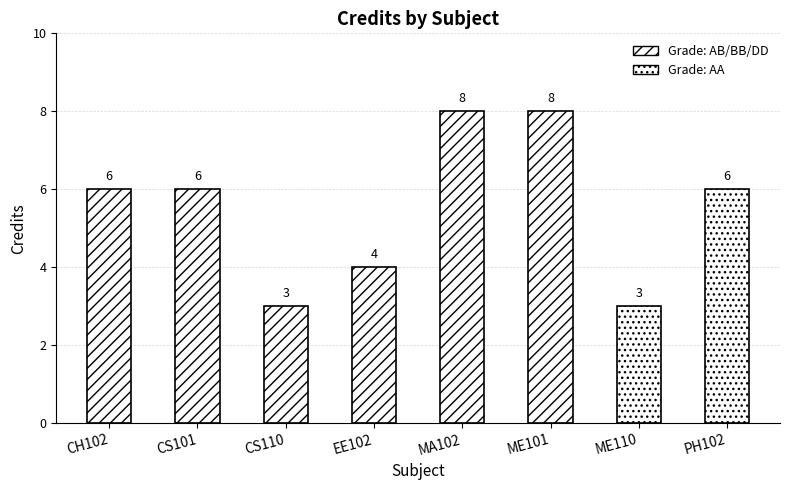

What is the label of the 4th bar from the right?

MA102